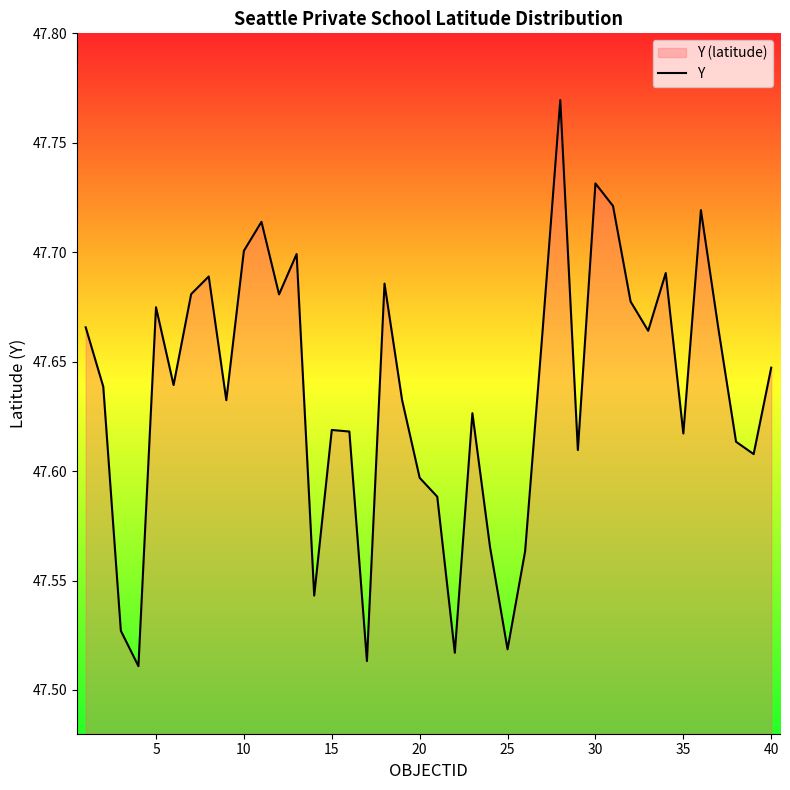

The chart shows a value of 64.3 at 10. True or false?

False